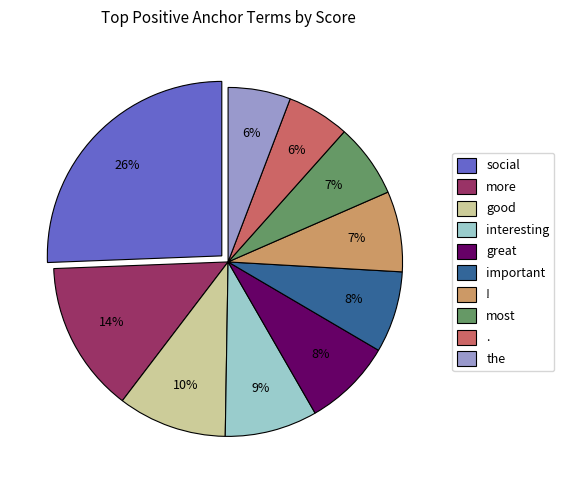

Does social account for over 50% of the chart?

No